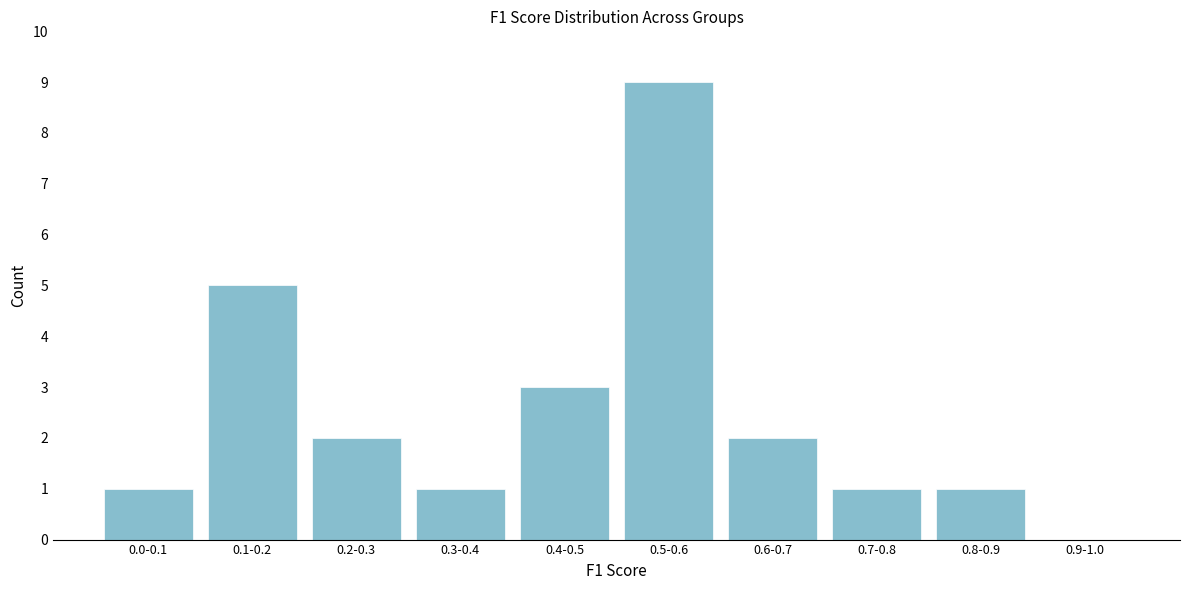

Reading right to left, transcribe all the data shown in this chart.

0.9-1.0=0	0.8-0.9=1	0.7-0.8=1	0.6-0.7=2	0.5-0.6=9	0.4-0.5=3	0.3-0.4=1	0.2-0.3=2	0.1-0.2=5	0.0-0.1=1